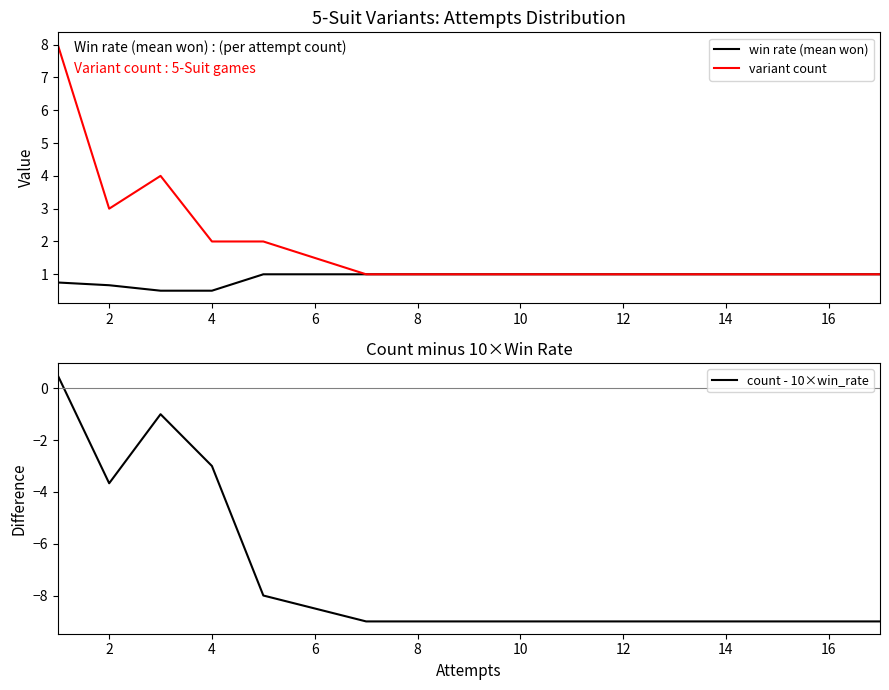

True or false: count - 10×win_rate and win rate (mean won) cross at least once.

False